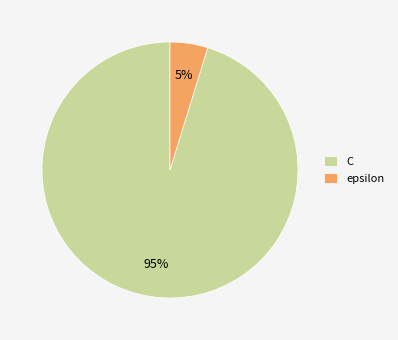

Do epsilon and C together represent more than half of the pie?

Yes